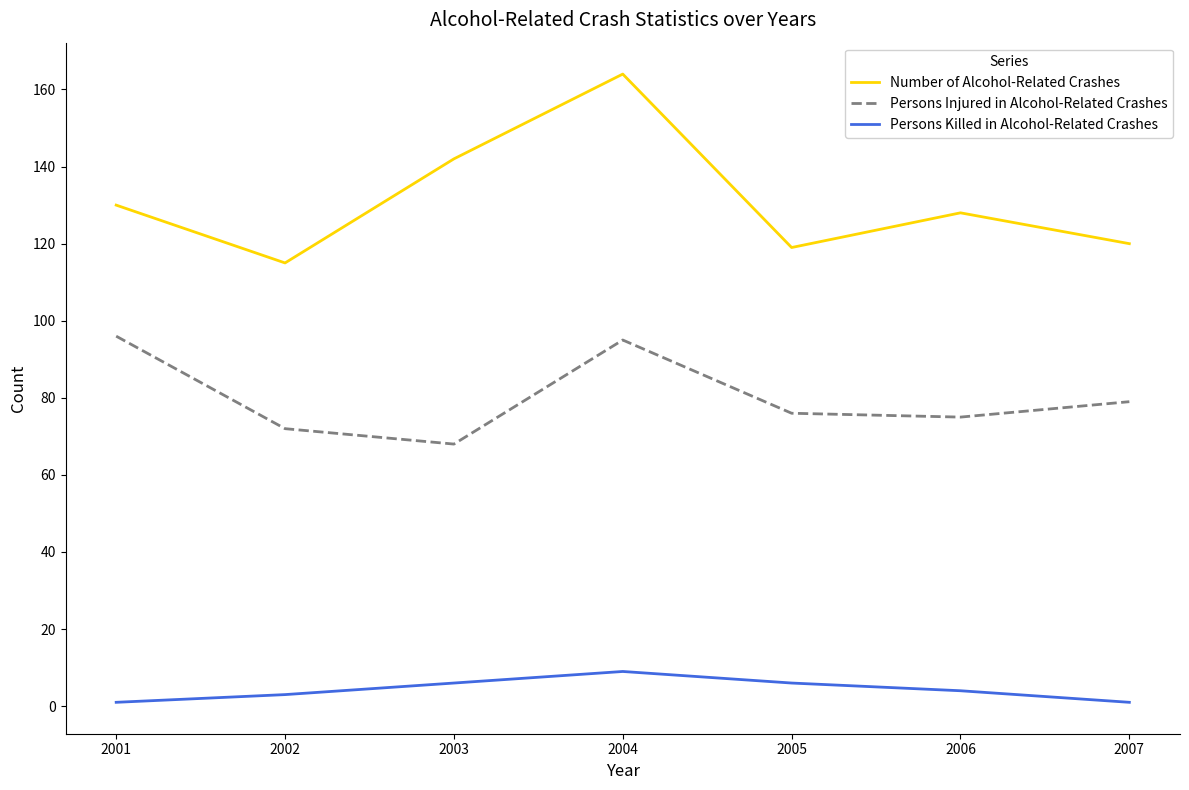

Which series has the largest total across all categories?

Number of Alcohol-Related Crashes